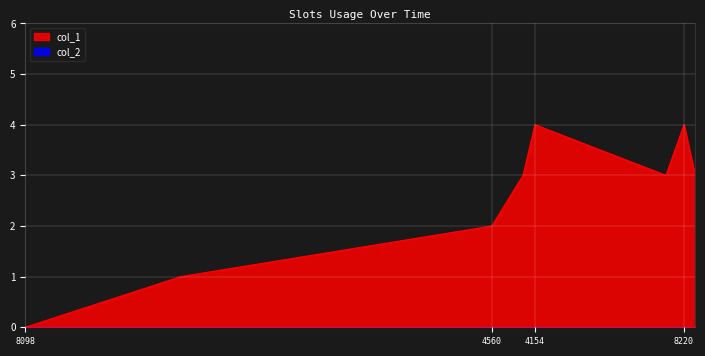

Reading left to right, what are all the values shown in this chart?

0	1	2	3	4	3	4	3